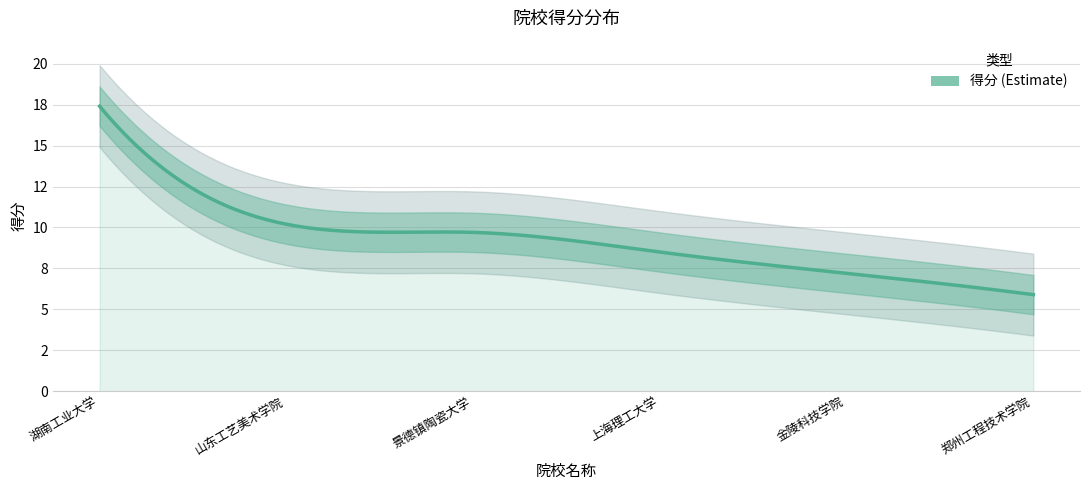

List the labels in order of value, largest first.

湖南工业大学, 山东工艺美术学院, 景德镇陶瓷大学, 上海理工大学, 金陵科技学院, 郑州工程技术学院